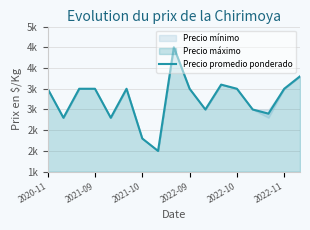

What is the difference between the values at 16 and 2022-09?

300